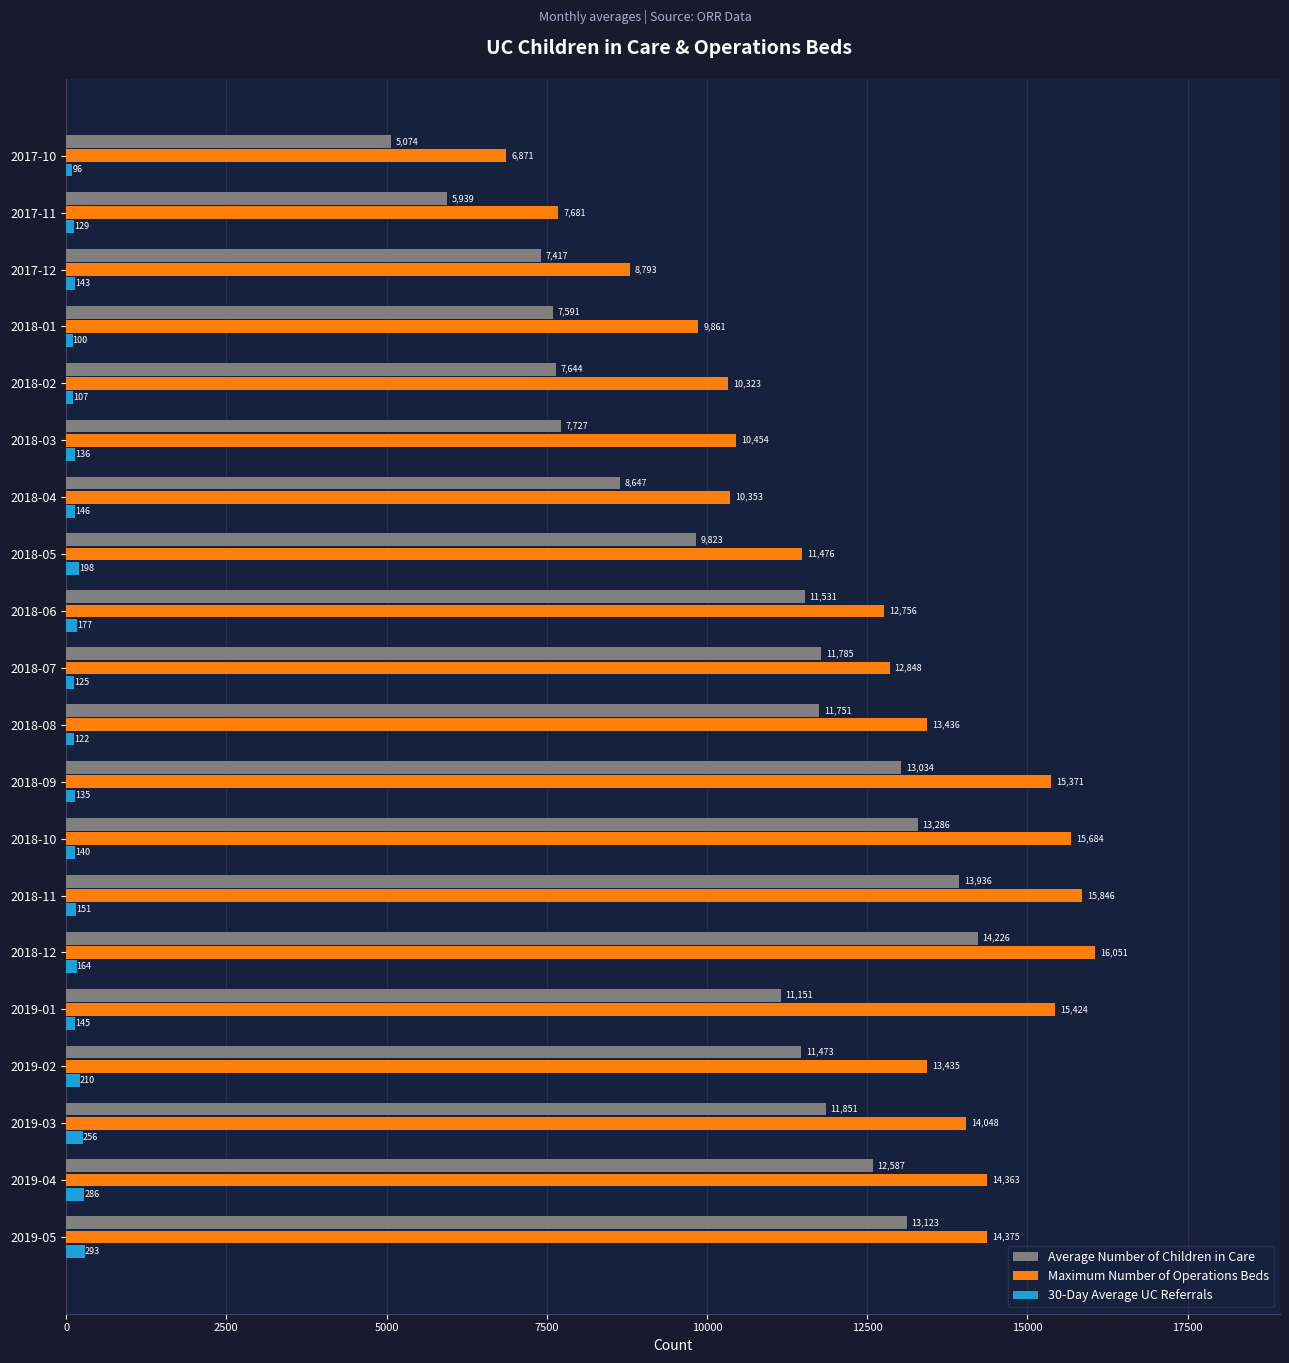

At how many categories does at least one series exceed 9193?

17